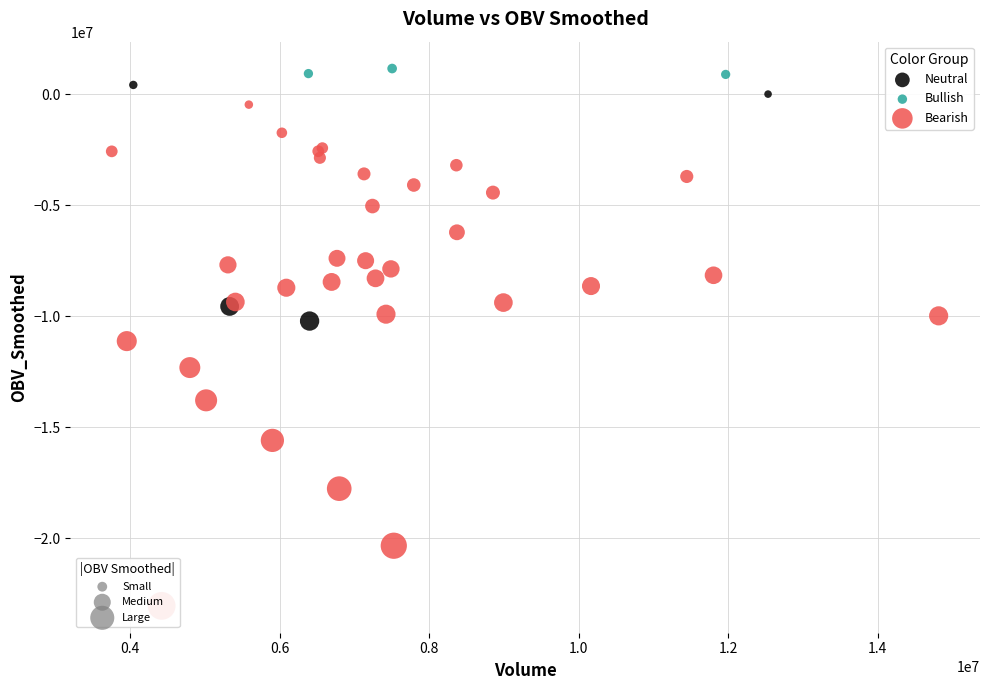

Which series contains the highest Y value?

Bullish